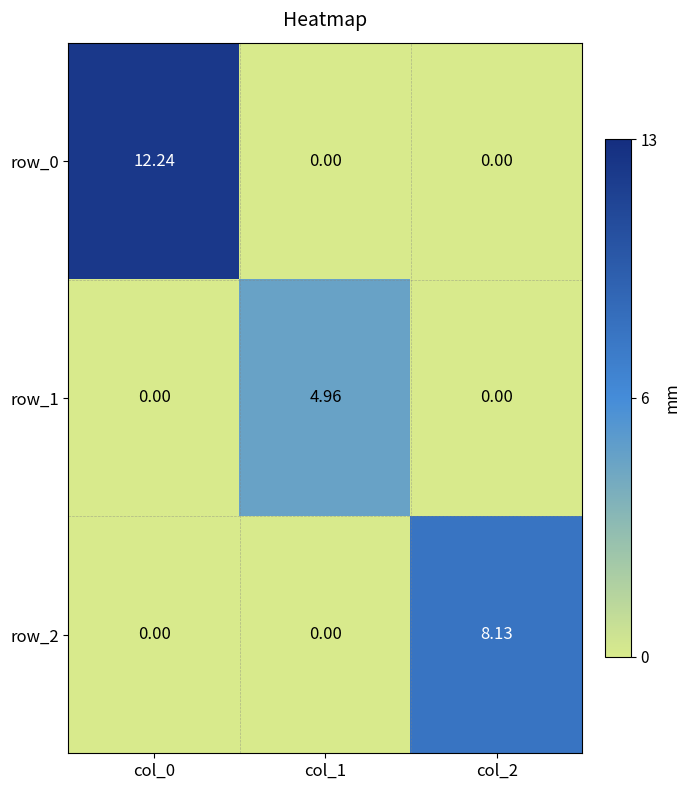

At which label is row_2 closest to 4?

col_0